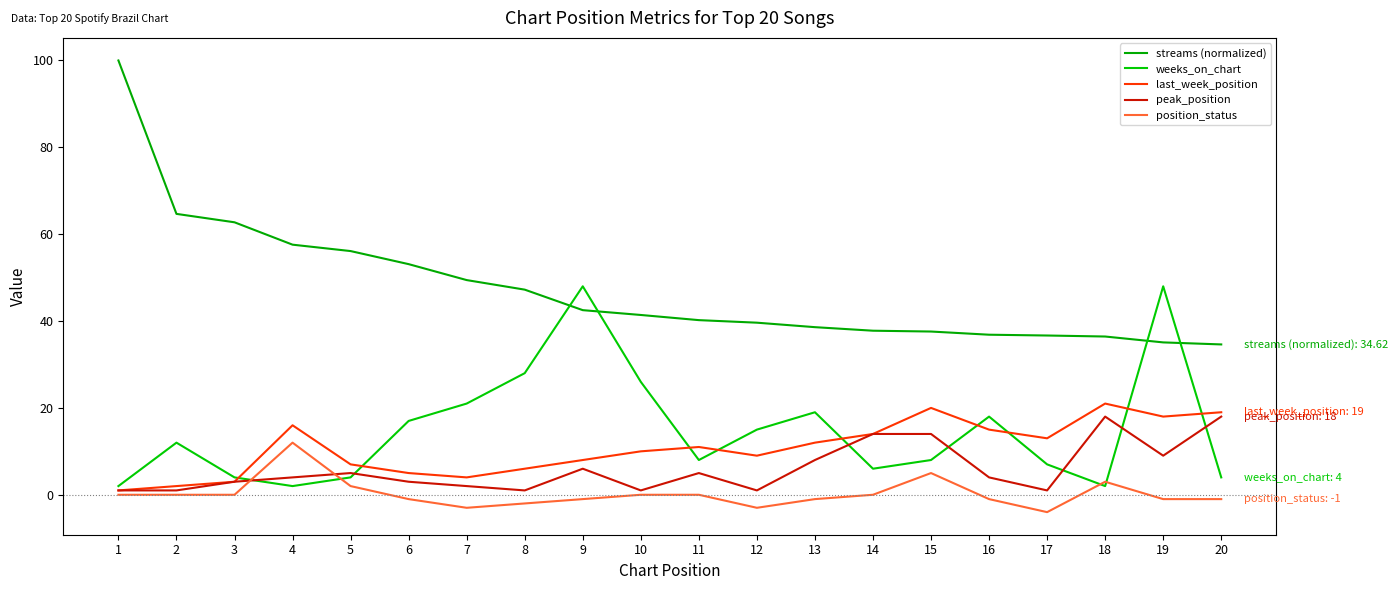

True or false: peak_position has a value of 1.4 at 2.

False